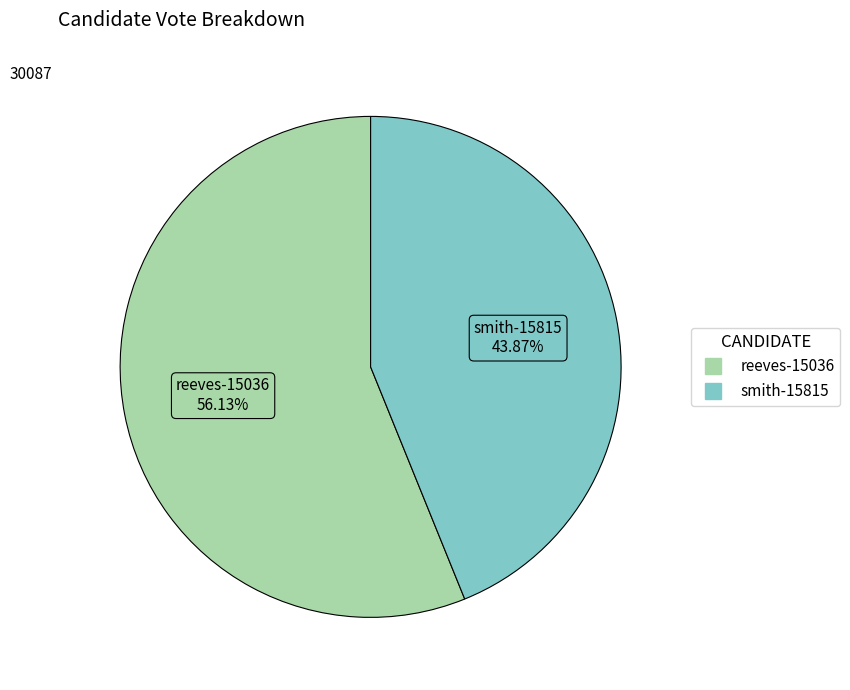

To the nearest percent, what percentage of the pie is smith-15815?

44%